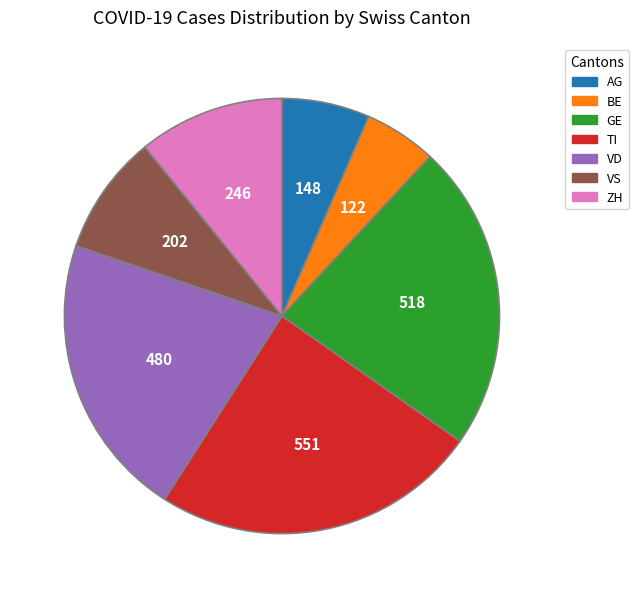

Is there any slice that represents more than half of the pie?

No